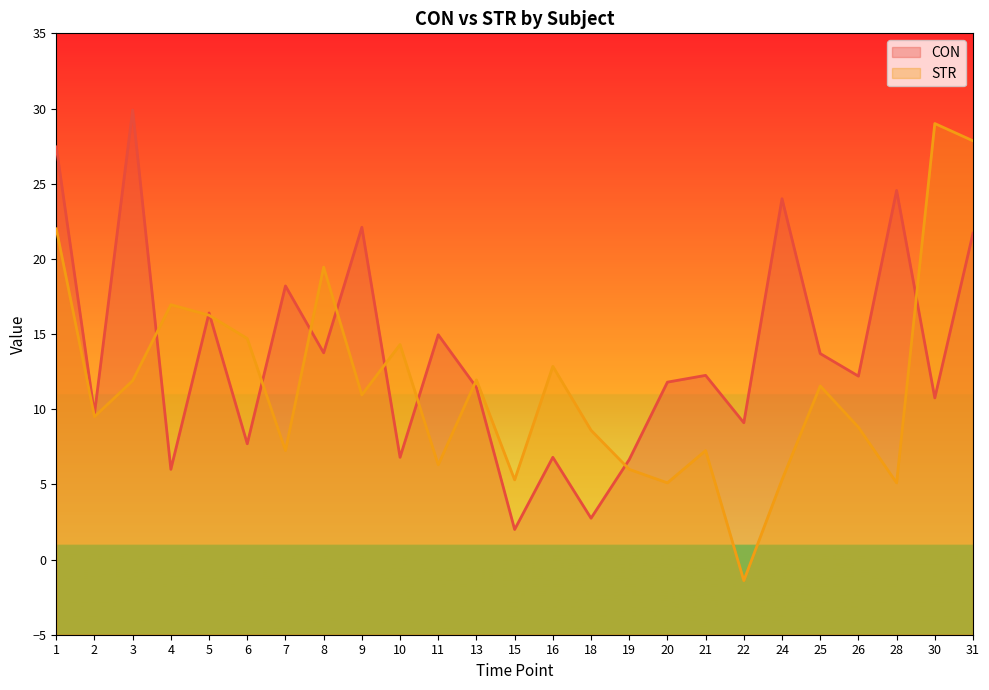

How many data points in CON are less than 12?

12